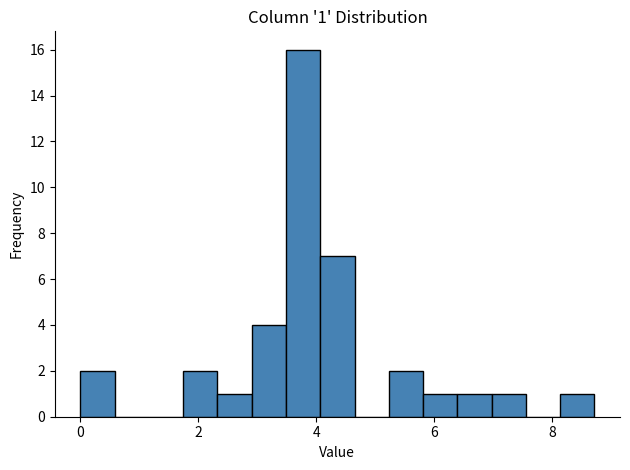

Read against the x-axis, roughly where is the centre of the tallest bar?

3.8